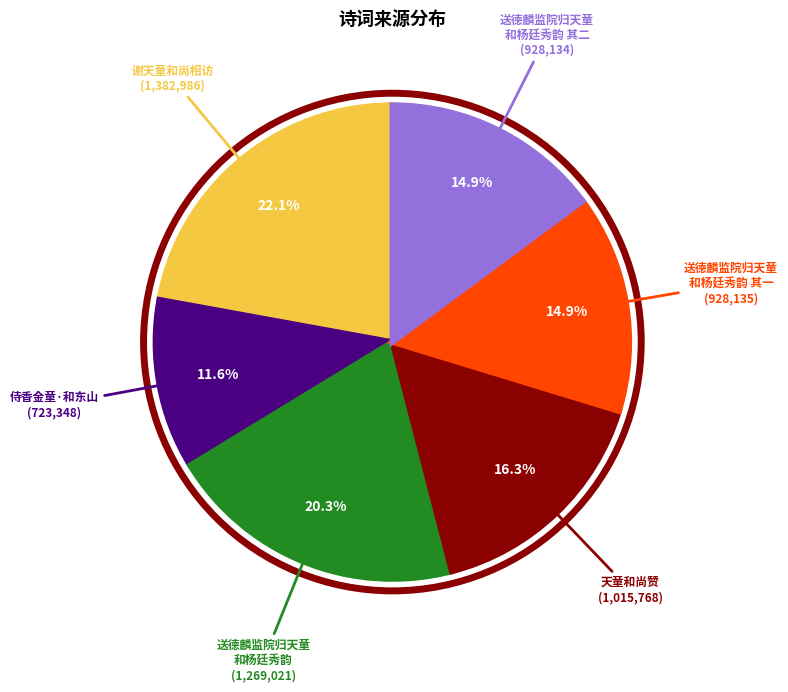

Count the number of slices in the pie.

6